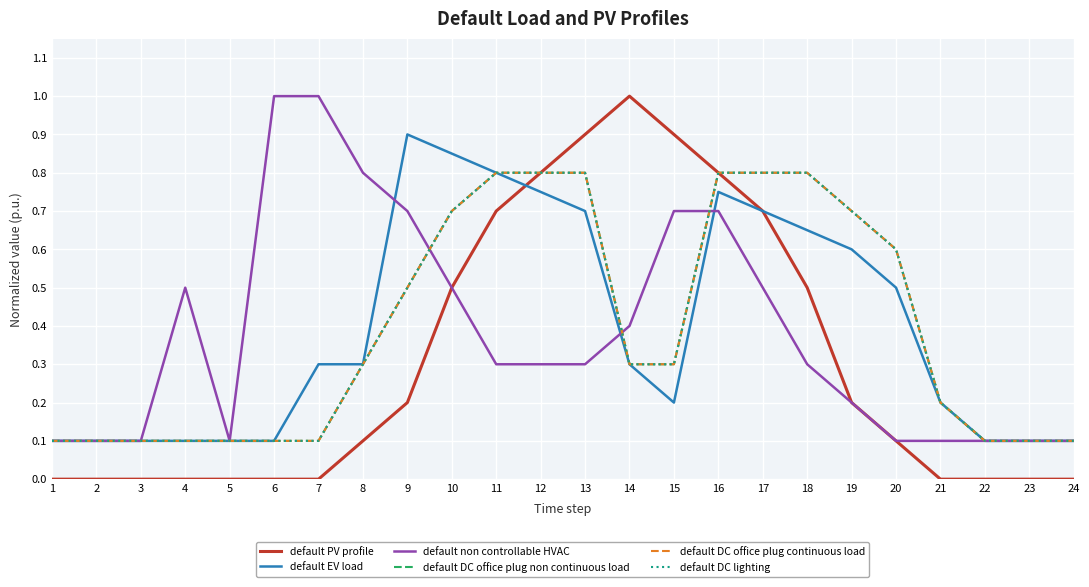

What is the difference between the highest and lowest values at 14?

0.7